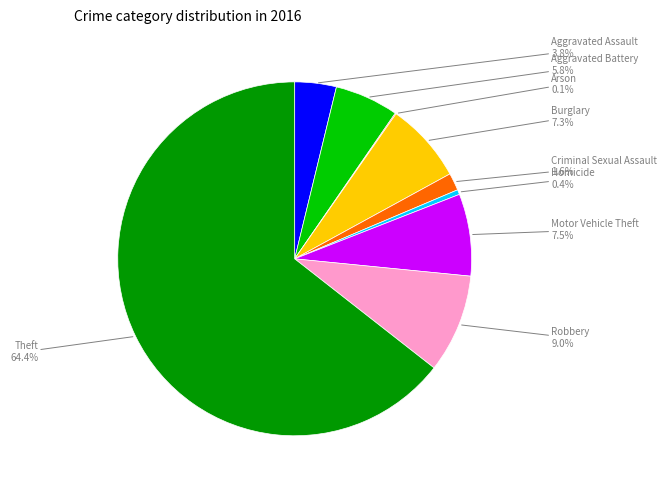

Which has a higher value, Aggravated Battery or Theft?

Theft